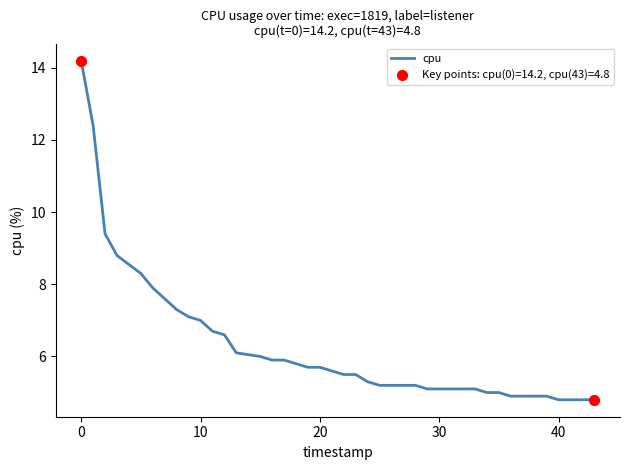

What is the minimum value shown in the chart?

4.8